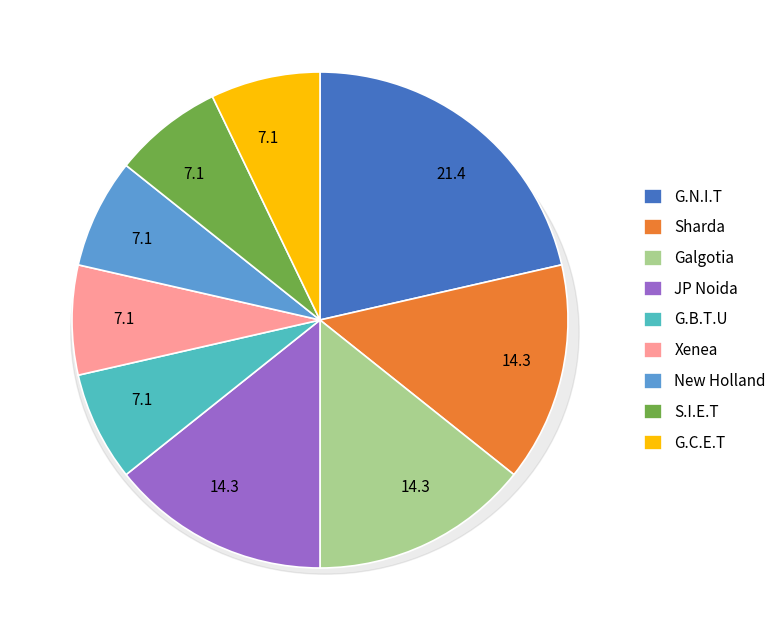

What is the ratio of the value at G.N.I.T to the value at Xenea?

3.0